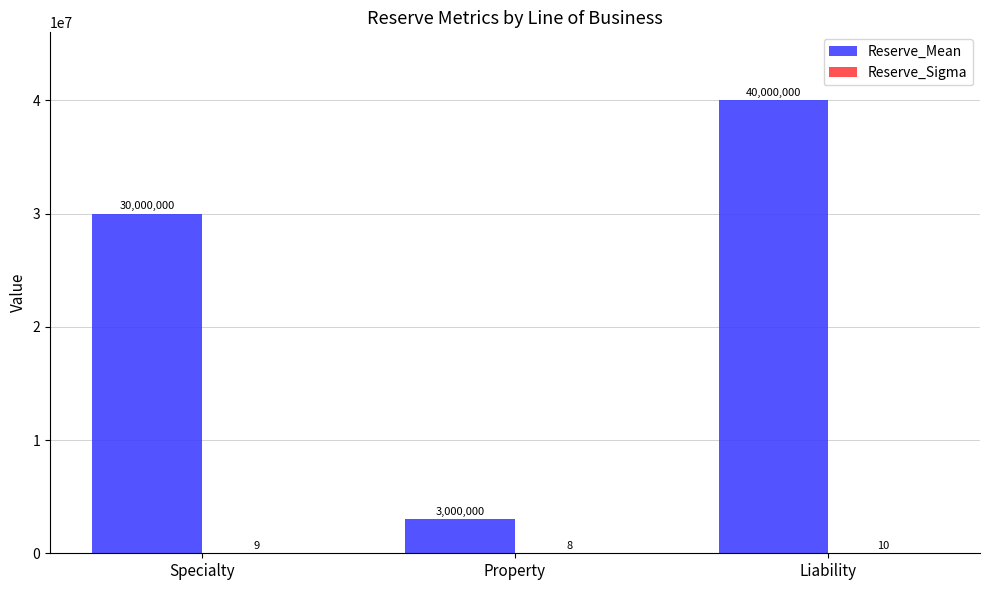

What is the greatest value displayed?

40000000